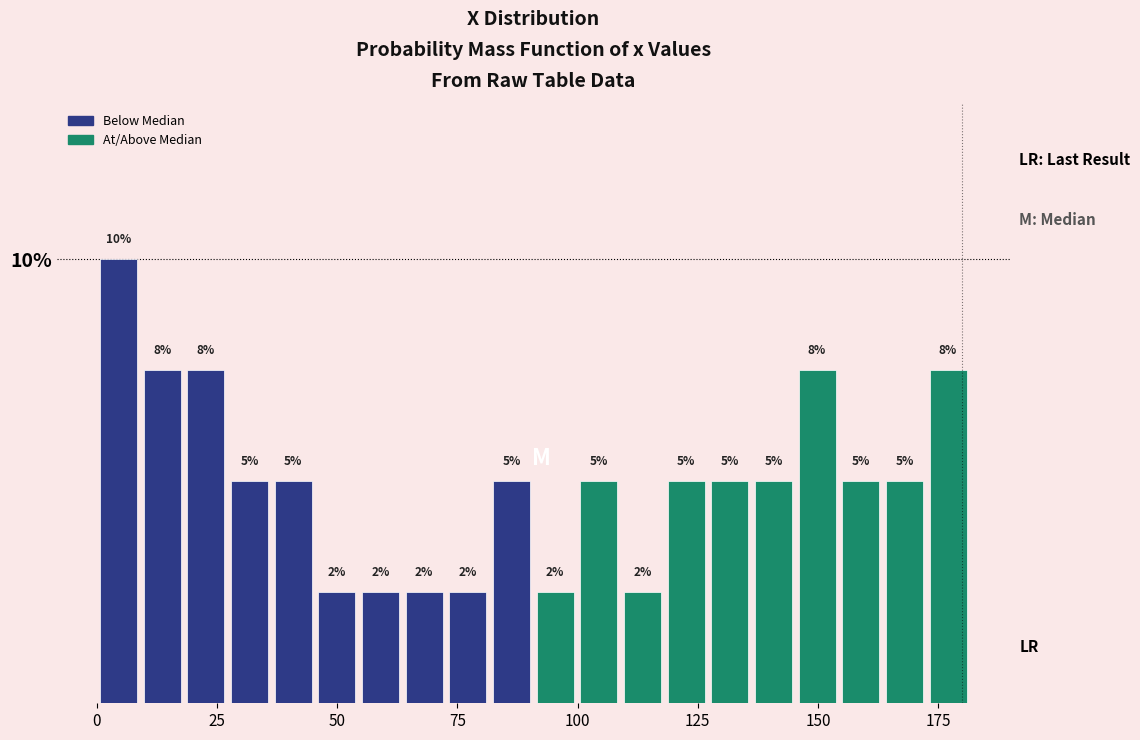

Around what value on the x-axis is the tallest bar? Give the approximate position of its centre, as read against the axis.

5